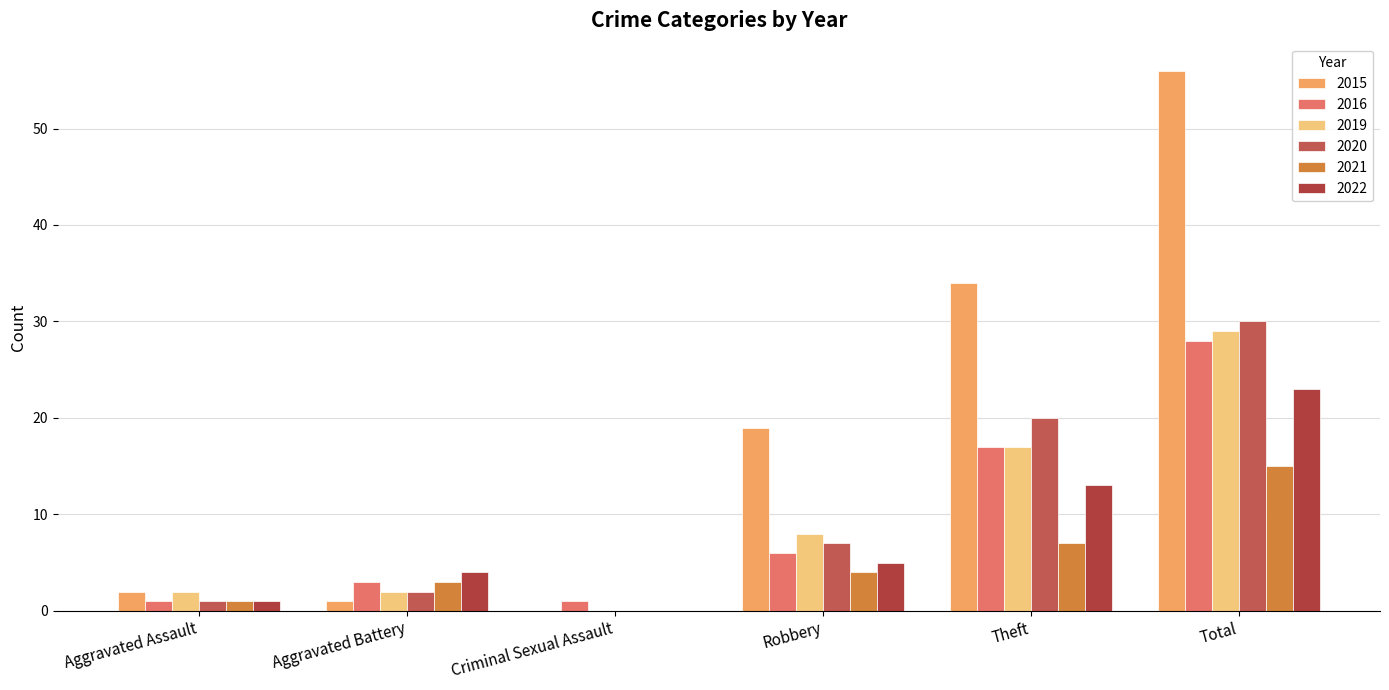

Which series has the largest total across all categories?

2015